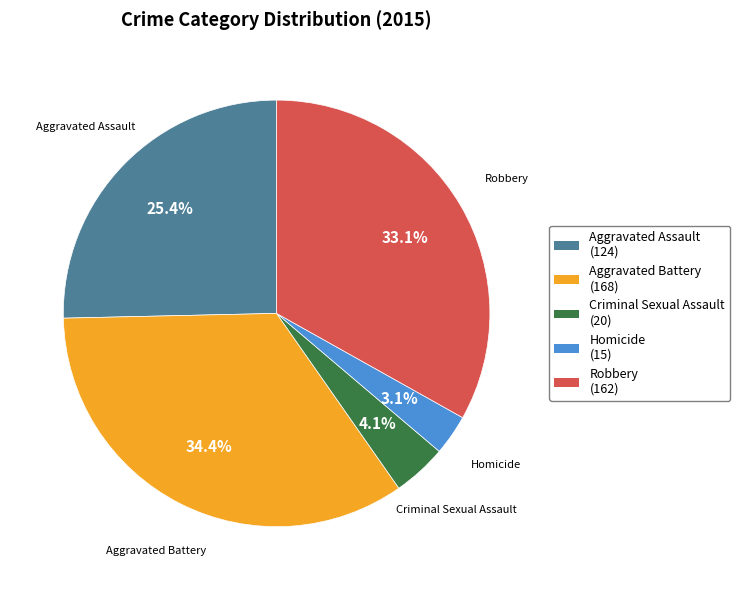

True or false: Homicide accounts for 3% of the total.

True